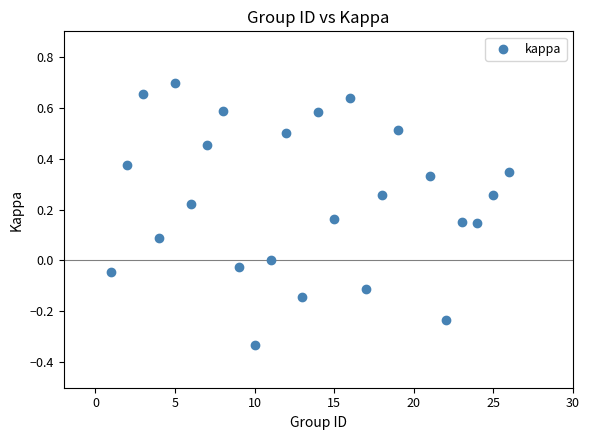

What is the range of X values (max minus min)?

25.0